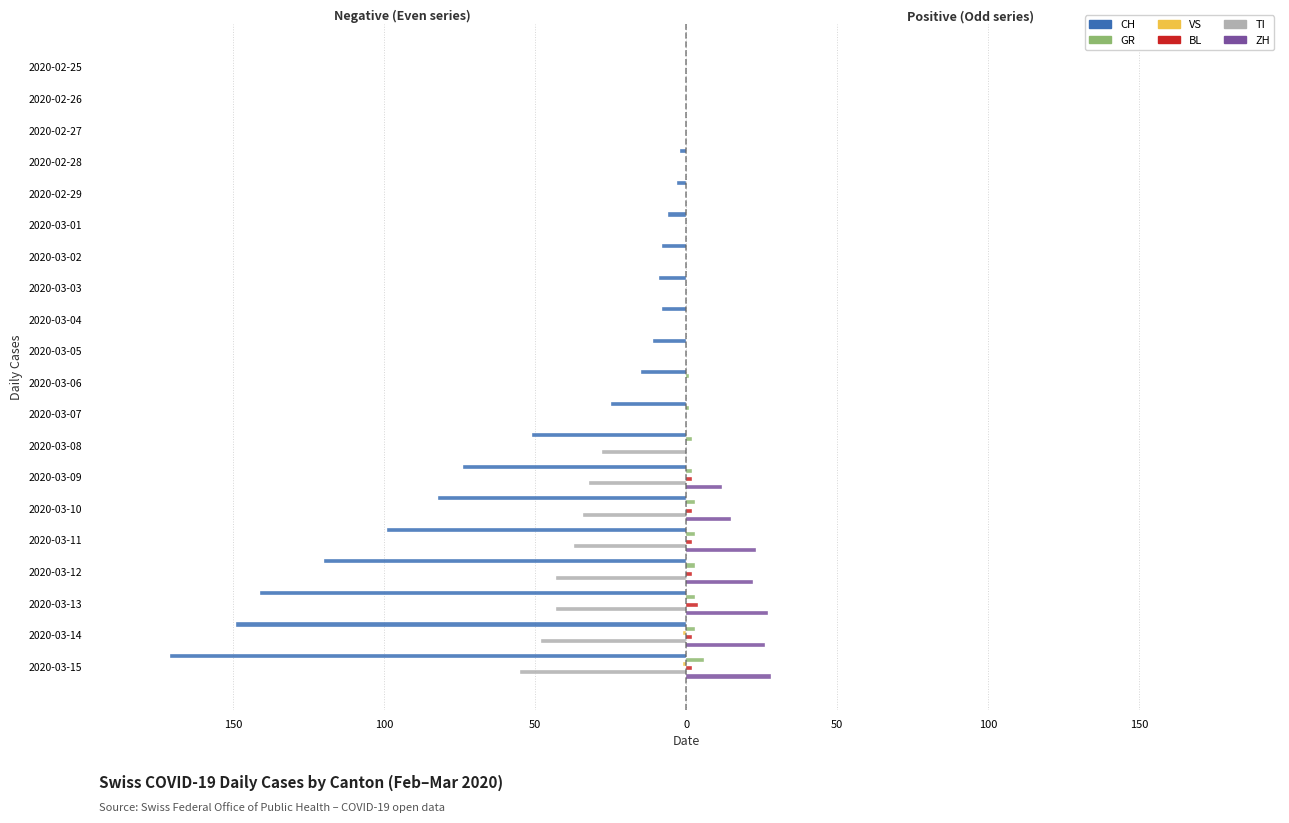

Reading right to left, what are all the values shown in this chart?

CH: -171	-149	-141	-120	-99	-82	-74	-51	-25	-15	-11	-8	-9	-8	-6	-3	-2	0	0	0
GR: 6	3	3	3	3	3	2	2	1	1	0	0	0	0	0	0	0	0	0	0
VS: -1	-1	0	0	0	0	0	0	0	0	0	0	0	0	0	0	0	0	0	0
BL: 2	2	4	2	2	2	2	0	0	0	0	0	0	0	0	0	0	0	0	0
TI: -55	-48	-43	-43	-37	-34	-32	-28	0	0	0	0	0	0	0	0	0	0	0	0
ZH: 28	26	27	22	23	15	12	0	0	0	0	0	0	0	0	0	0	0	0	0